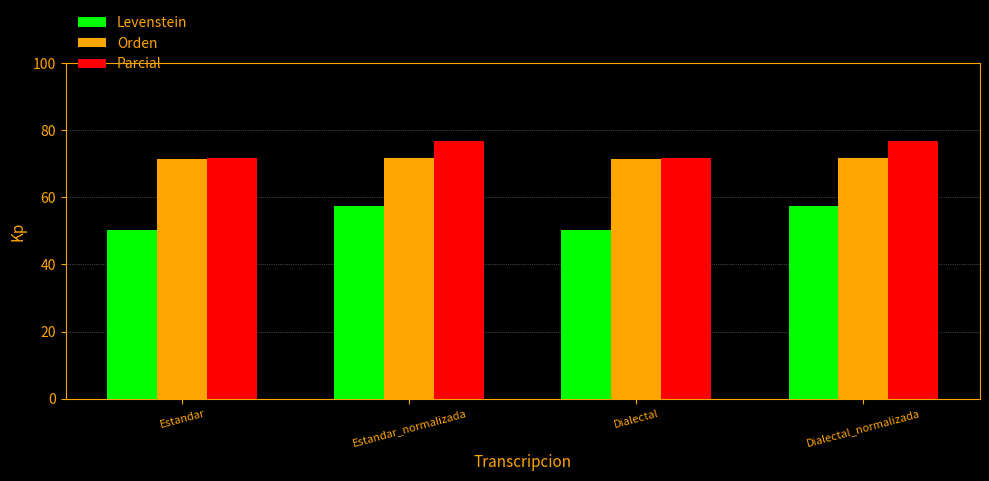

Read the Parcial value at Dialectal.

71.8